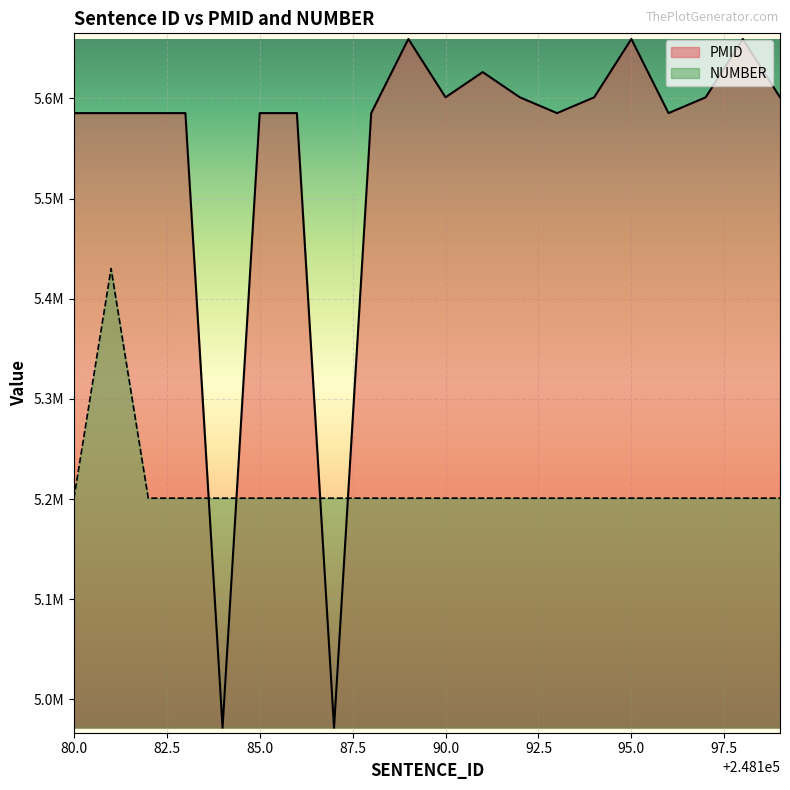

True or false: PMID and NUMBER intersect in this chart.

True